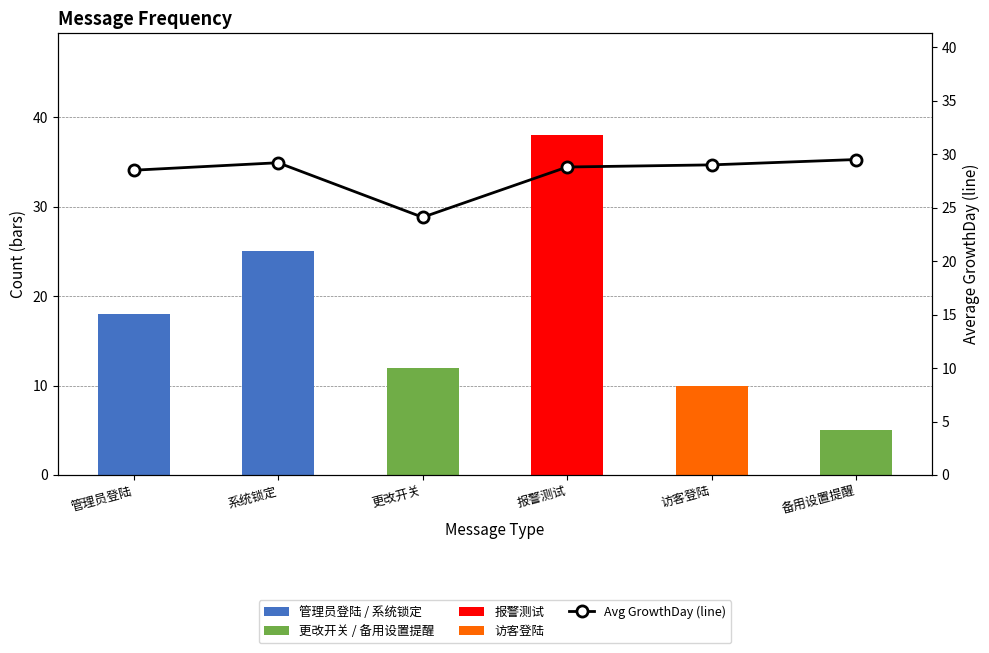

The Avg GrowthDay (line) series shows 29.0 at 访客登陆. True or false?

True